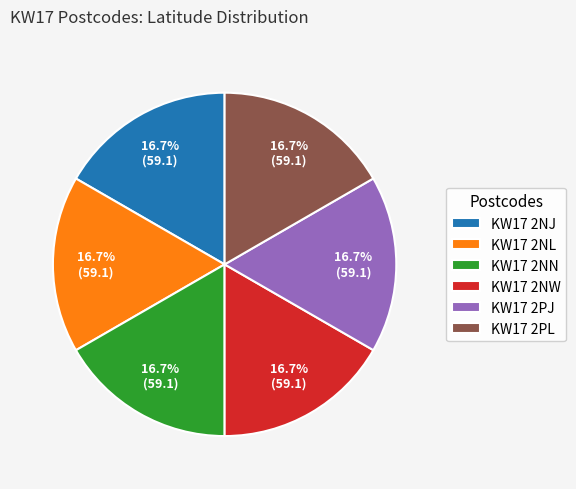

Is there a majority slice in this chart?

No